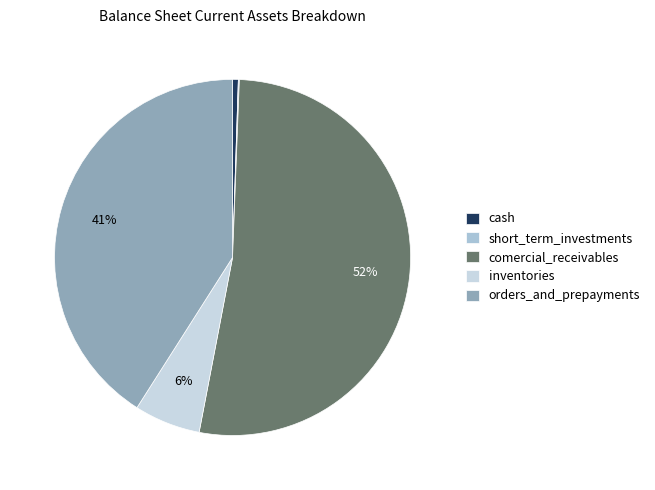

Which category has the biggest portion of the pie?

comercial_receivables